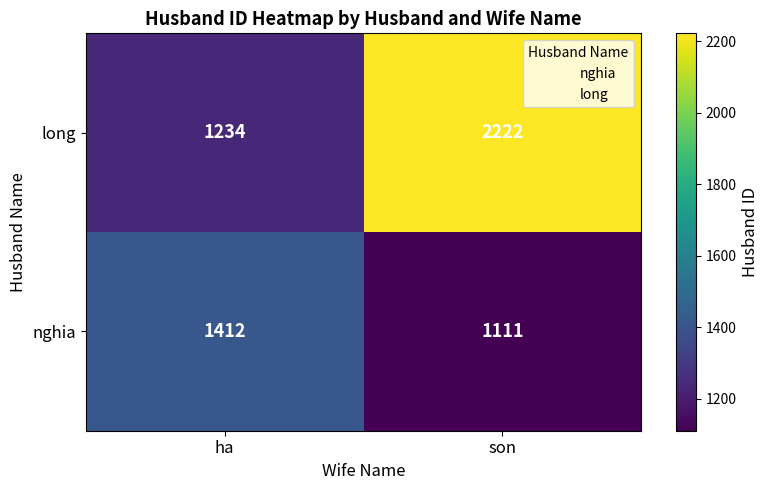

How many values in the nghia series are below 1412?

1